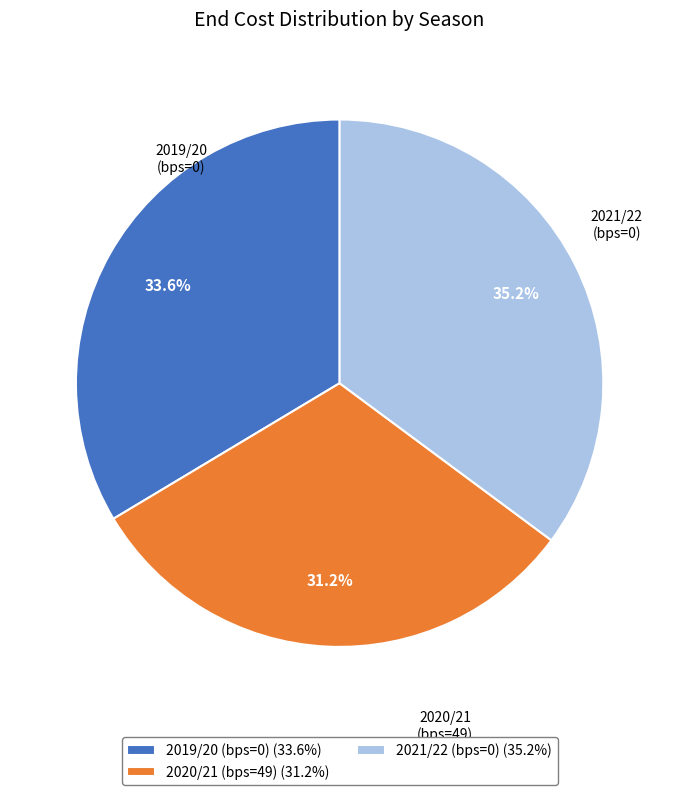

Does any single category account for the majority?

No